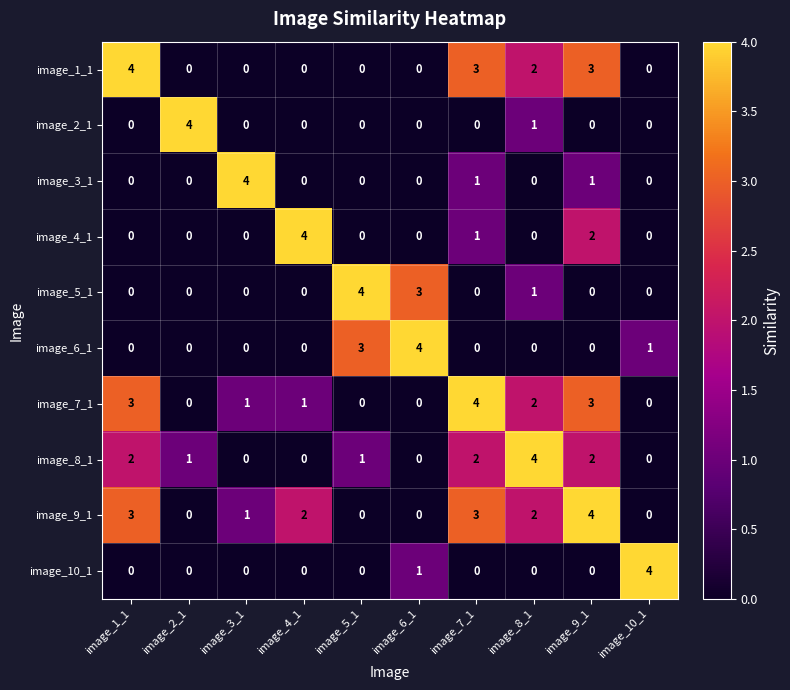

The value of image_6_1 at image_8_1 is 0. True or false?

True